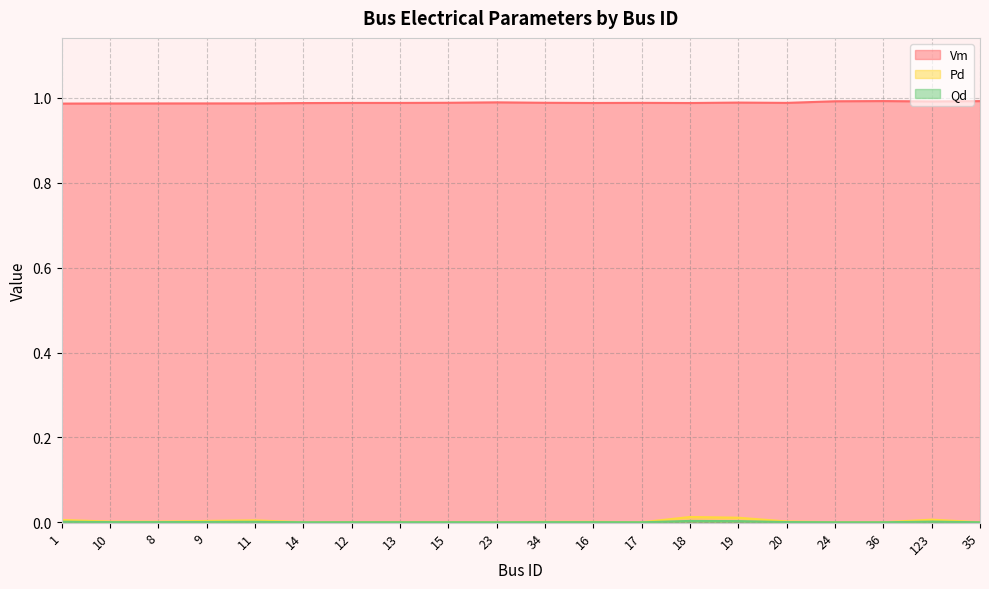

Where is the first local maximum for Pd?

11